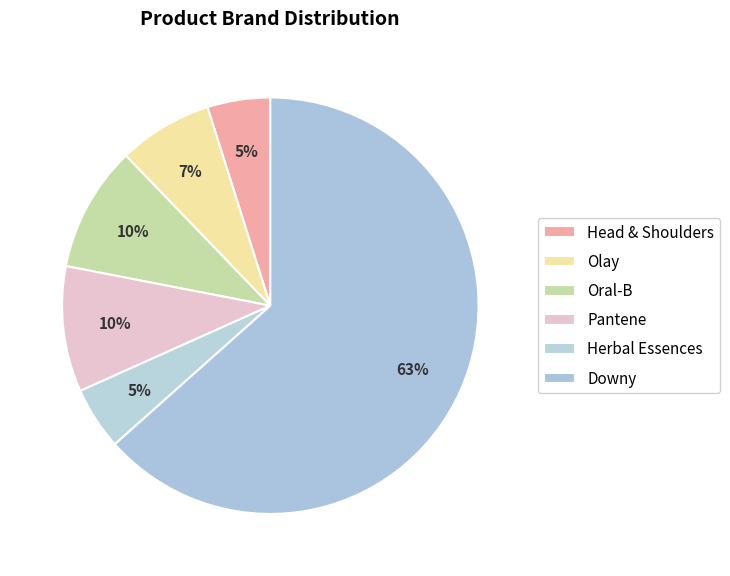

What percentage do Head & Shoulders and Olay together represent?

12.2%